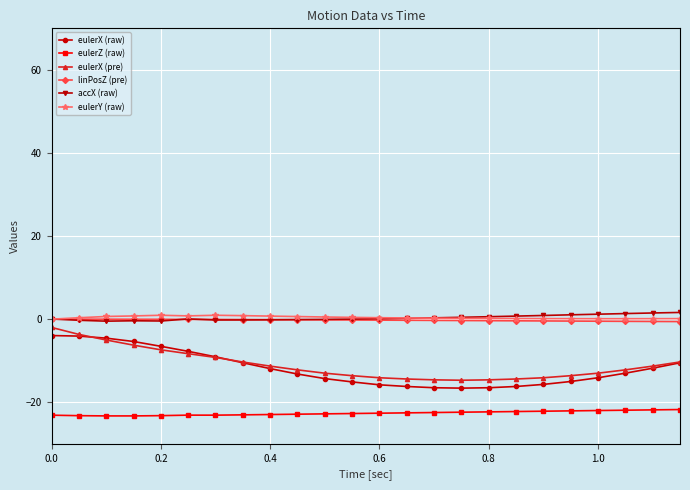

True or false: eulerY (raw) and eulerZ (raw) cross at least once.

False